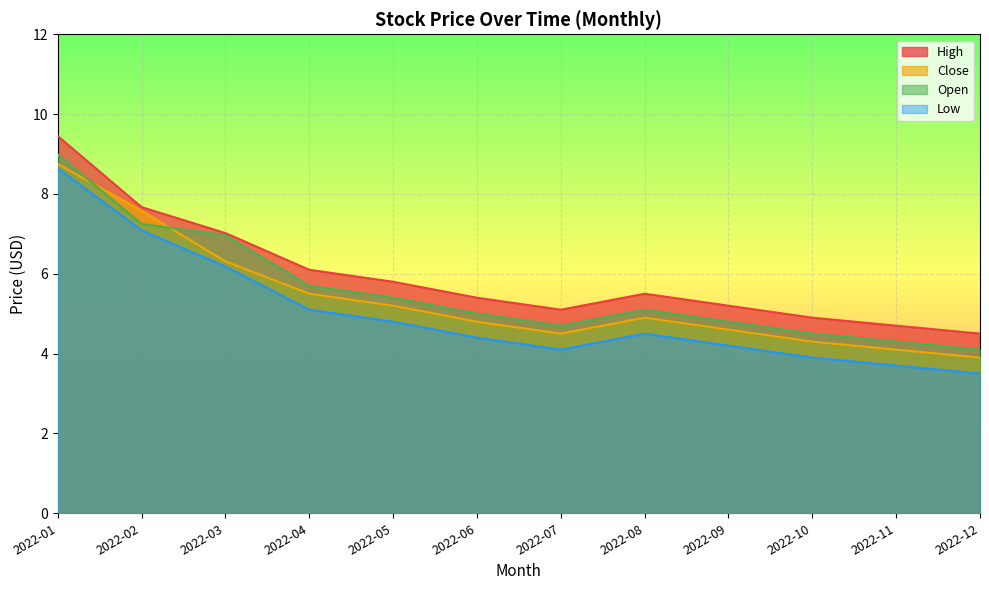

What is the sum of all High values?

71.3